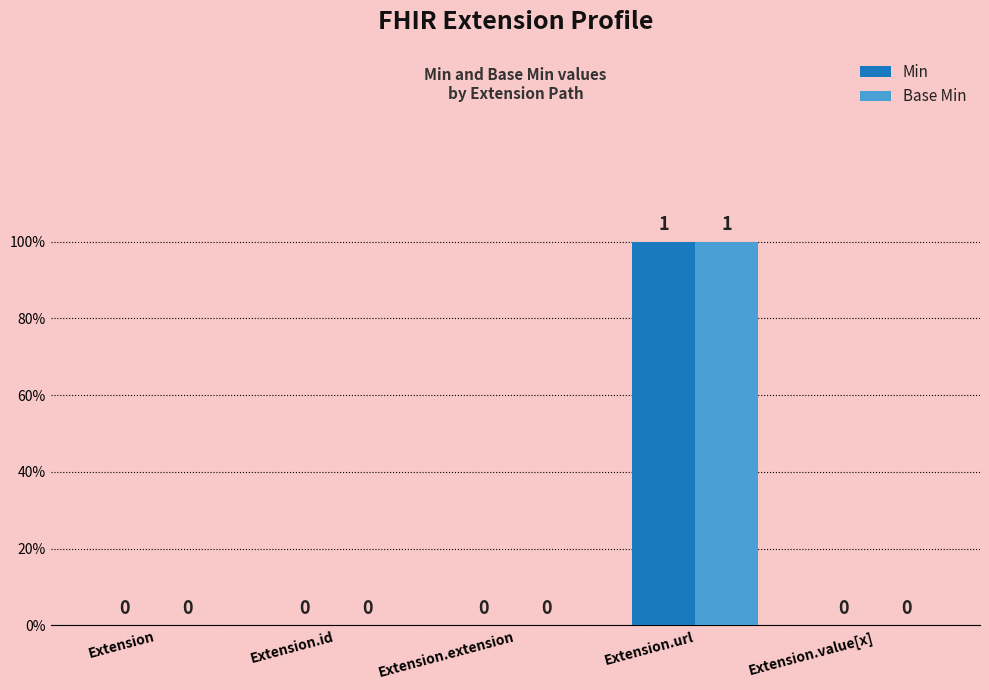

Count the Min values in the range 0 to 1.

5